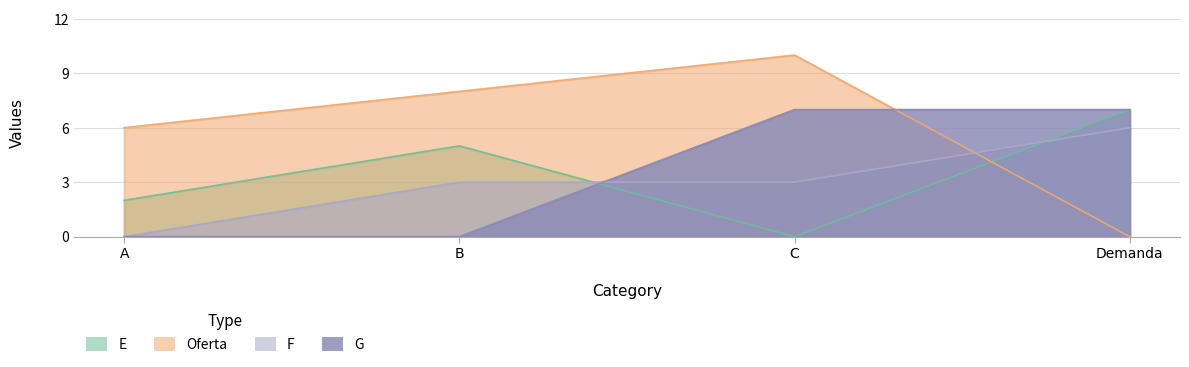

Between C and Demanda, which series saw the biggest shift?

Oferta